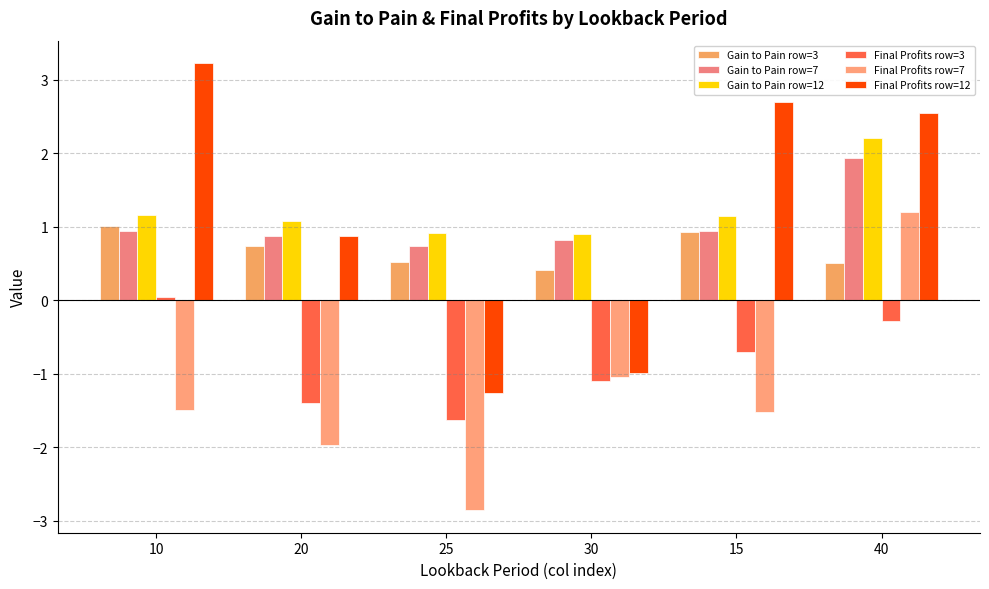

What is the difference between the Gain to Pain row=3 values at 40 and 30?

0.1